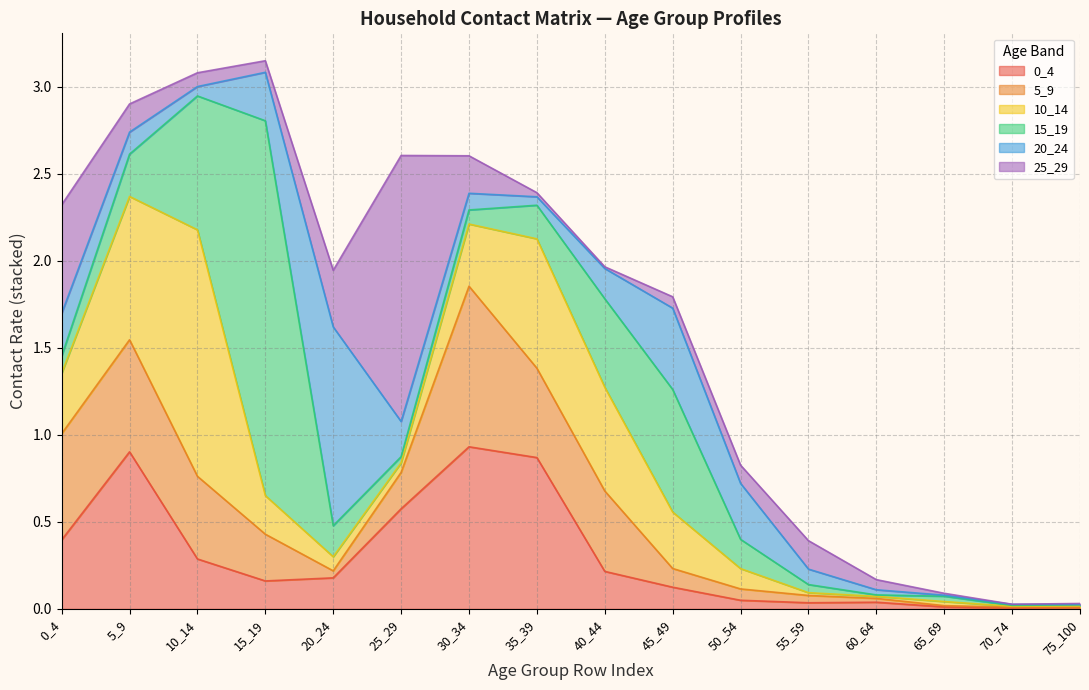

Reading left to right, what are all the values shown in this chart?

0_4: 0.4	0.9	0.3	0.2	0.2	0.6	0.9	0.9	0.2	0.1	0.0	0.0	0.0	0.0	0.0	0.0
5_9: 0.6	0.6	0.5	0.3	0.0	0.2	0.9	0.5	0.5	0.1	0.1	0.0	0.0	0.0	0.0	0.0
10_14: 0.3	0.8	1.4	0.2	0.1	0.1	0.4	0.7	0.6	0.3	0.1	0.0	0.0	0.0	0.0	0.0
15_19: 0.1	0.2	0.8	2.2	0.2	0.0	0.1	0.2	0.5	0.7	0.2	0.0	0.0	0.0	0.0	0.0
20_24: 0.2	0.1	0.1	0.3	1.1	0.2	0.1	0.0	0.2	0.5	0.3	0.1	0.0	0.0	0.0	0.0
25_29: 0.6	0.2	0.1	0.1	0.3	1.5	0.2	0.0	0.0	0.1	0.1	0.2	0.1	0.0	0.0	0.0